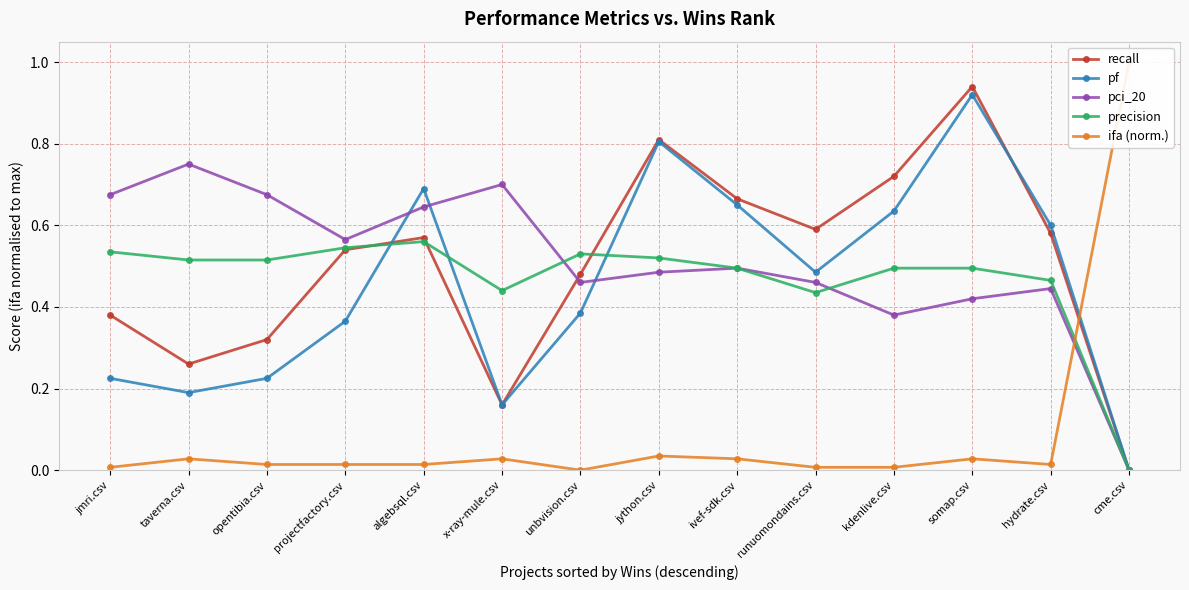

At which category does the chart reach its minimum across all series?

cme.csv